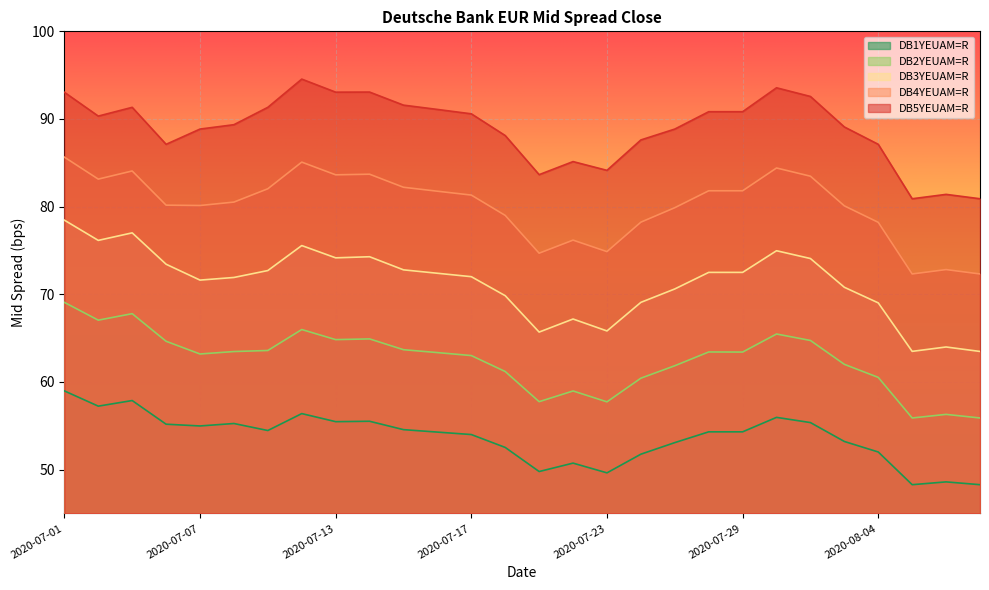

The DB2YEUAM=R series shows 41.2 at 2020-07-07. True or false?

False